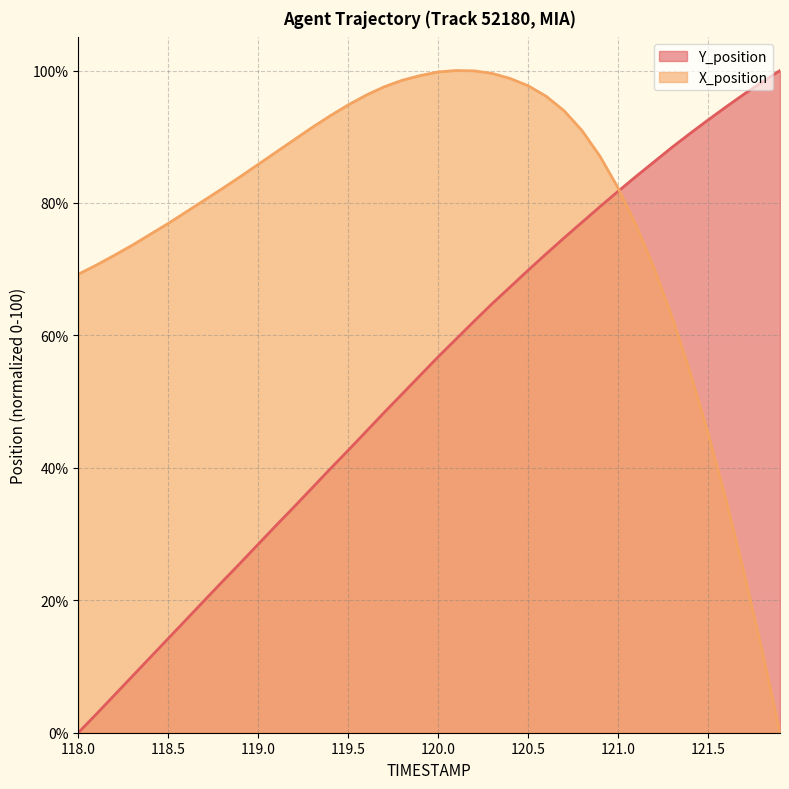

Between 120.4 and 121.5, which series saw the biggest shift?

X_position